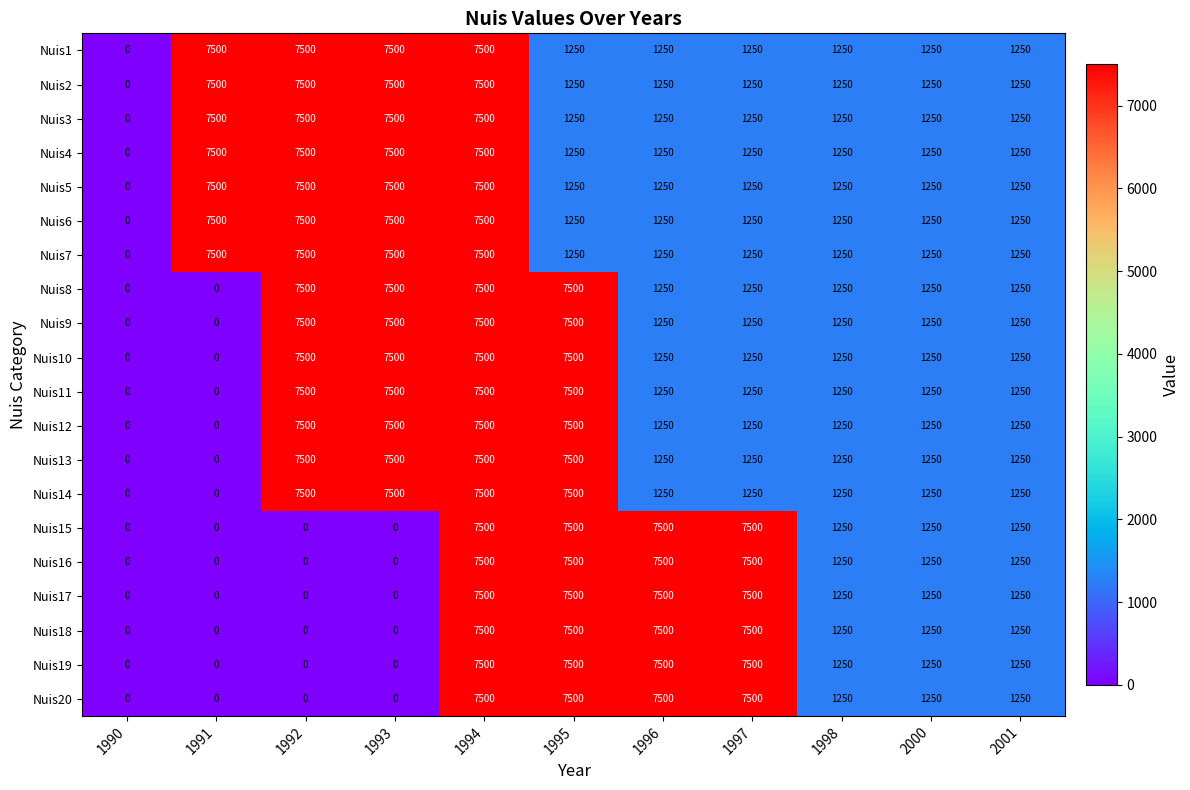

At which label does Nuis17 first exceed 1250?

1994